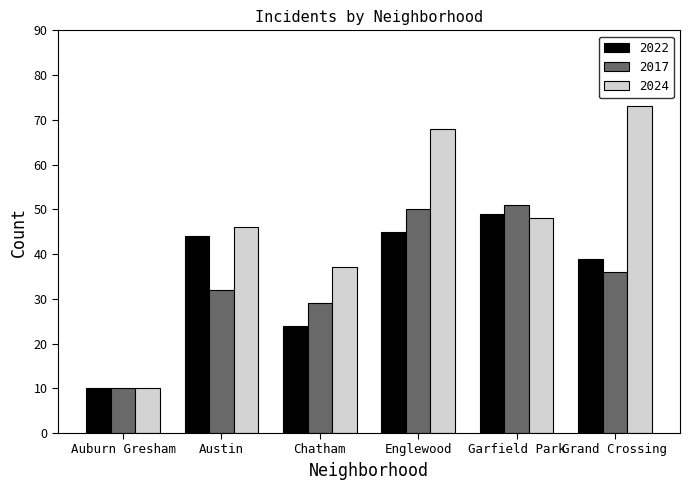

Which series has the largest total across all categories?

2024